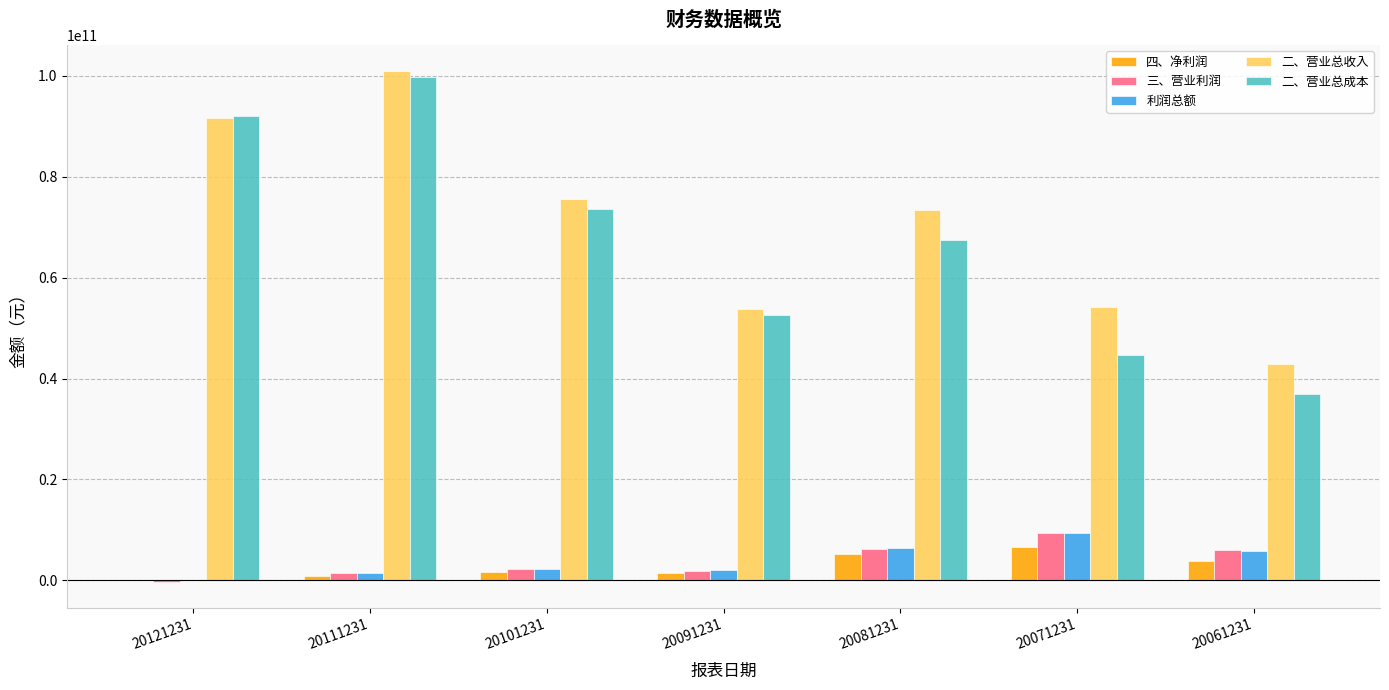

What is the sum of the 四、净利润 values at 20121231 and 20091231?

1560537216